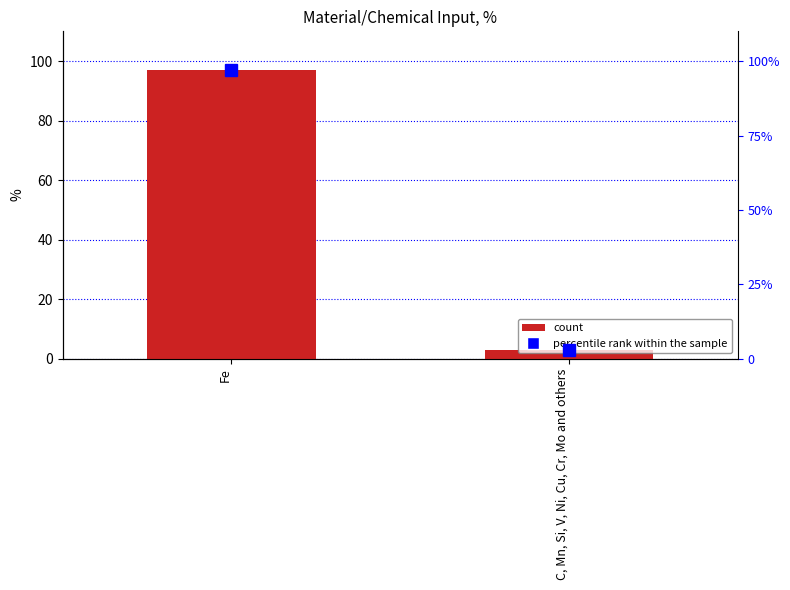

Count the number of data series in this chart.

1